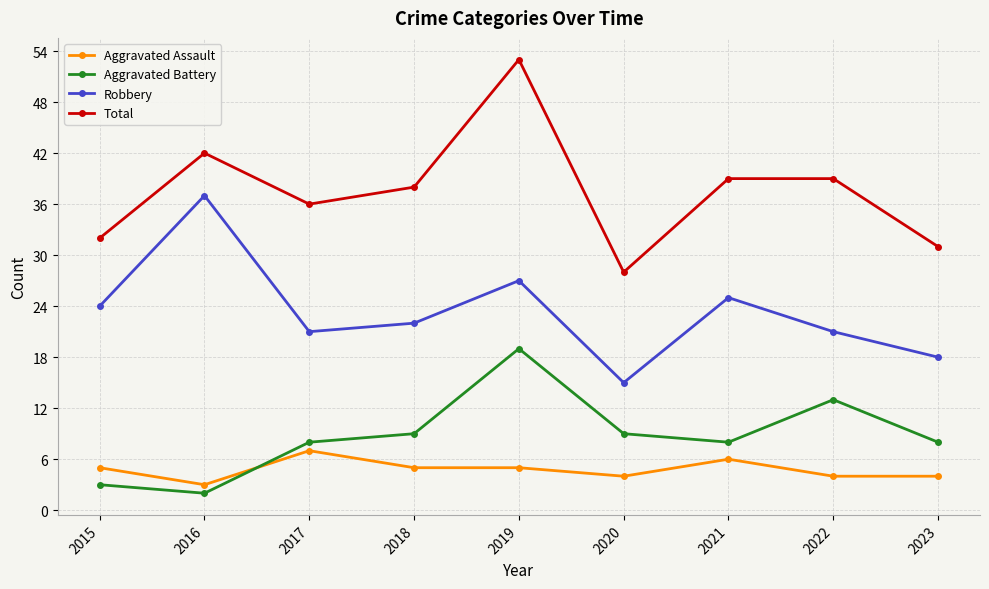

True or false: Aggravated Assault and Total intersect in this chart.

False